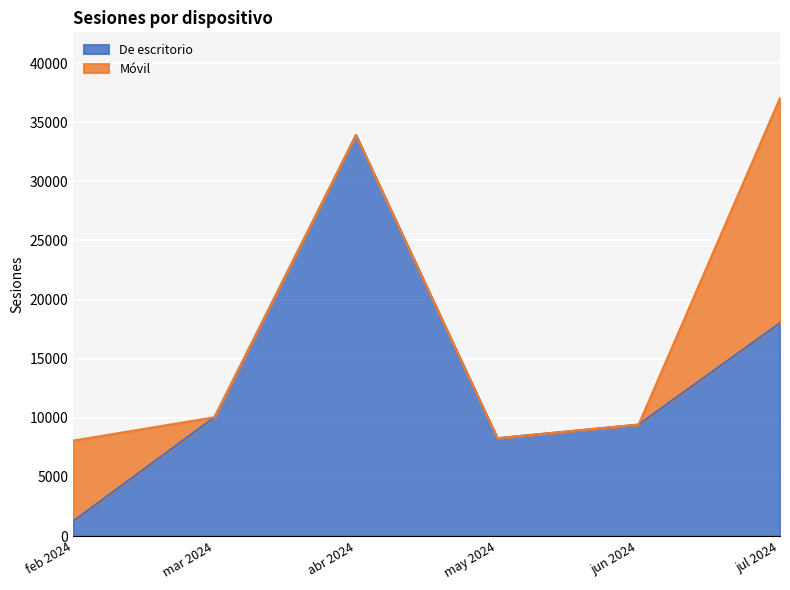

Is it true that De escritorio equals 22139 at abr 2024?

False